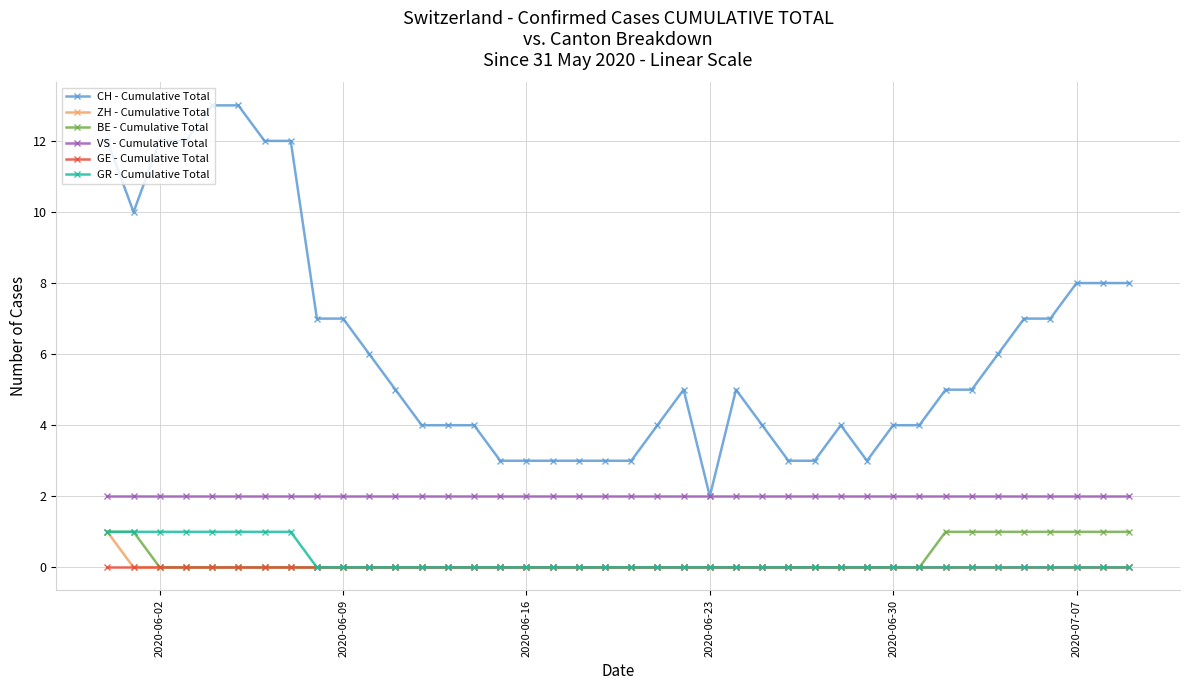

Reading left to right, list all the values displayed in this chart.

CH - Cumulative Total: 12	10	12	12	13	13	12	12	7	7	6	5	4	4	4	3	3	3	3	3	3	4	5	2	5	4	3	3	4	3	4	4	5	5	6	7	7	8	8	8
ZH - Cumulative Total: 1	0	0	0	0	0	0	0	0	0	0	0	0	0	0	0	0	0	0	0	0	0	0	0	0	0	0	0	0	0	0	0	0	0	0	0	0	0	0	0
BE - Cumulative Total: 1	1	0	0	0	0	0	0	0	0	0	0	0	0	0	0	0	0	0	0	0	0	0	0	0	0	0	0	0	0	0	0	1	1	1	1	1	1	1	1
VS - Cumulative Total: 2	2	2	2	2	2	2	2	2	2	2	2	2	2	2	2	2	2	2	2	2	2	2	2	2	2	2	2	2	2	2	2	2	2	2	2	2	2	2	2
GE - Cumulative Total: 0	0	0	0	0	0	0	0	0	0	0	0	0	0	0	0	0	0	0	0	0	0	0	0	0	0	0	0	0	0	0	0	0	0	0	0	0	0	0	0
GR - Cumulative Total: 1	1	1	1	1	1	1	1	0	0	0	0	0	0	0	0	0	0	0	0	0	0	0	0	0	0	0	0	0	0	0	0	0	0	0	0	0	0	0	0